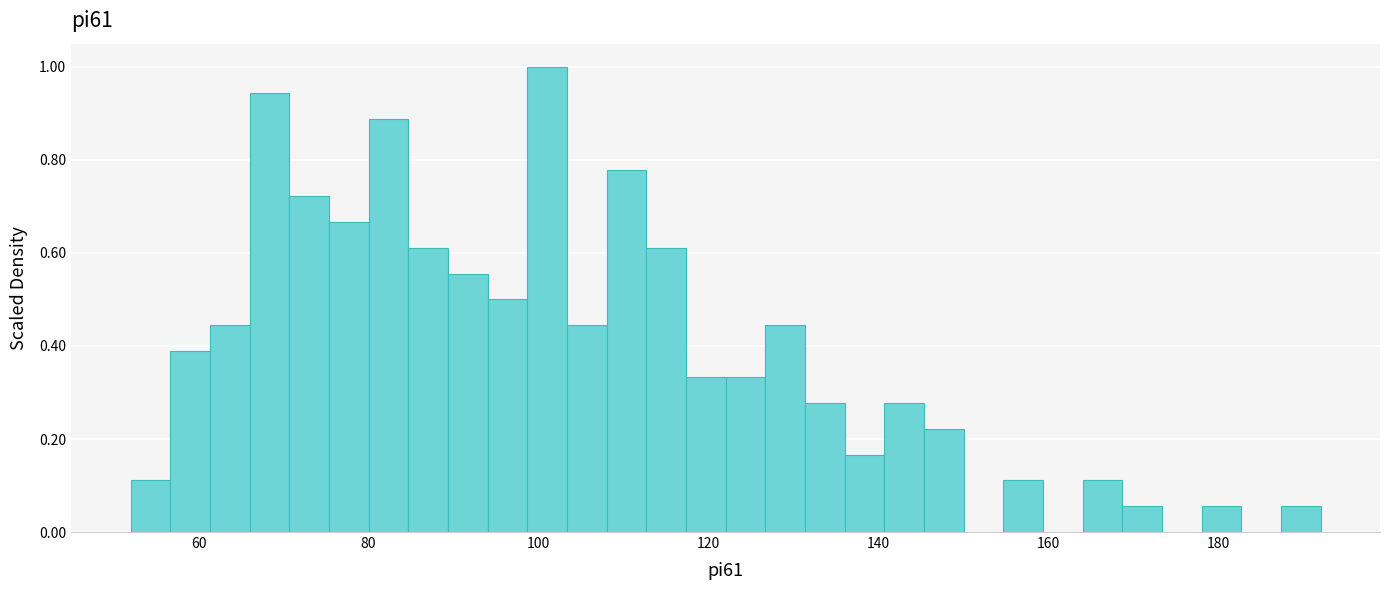

Around what value on the x-axis is the tallest bar? Give the approximate position of its centre, as read against the axis.

102